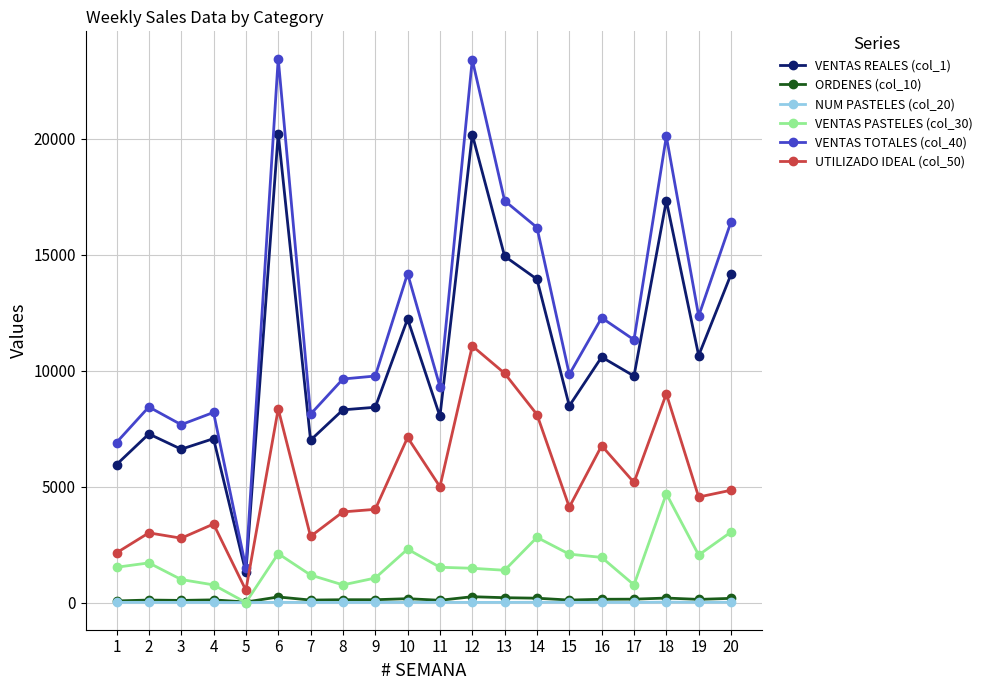

At which category is the sum across all series the highest?

12